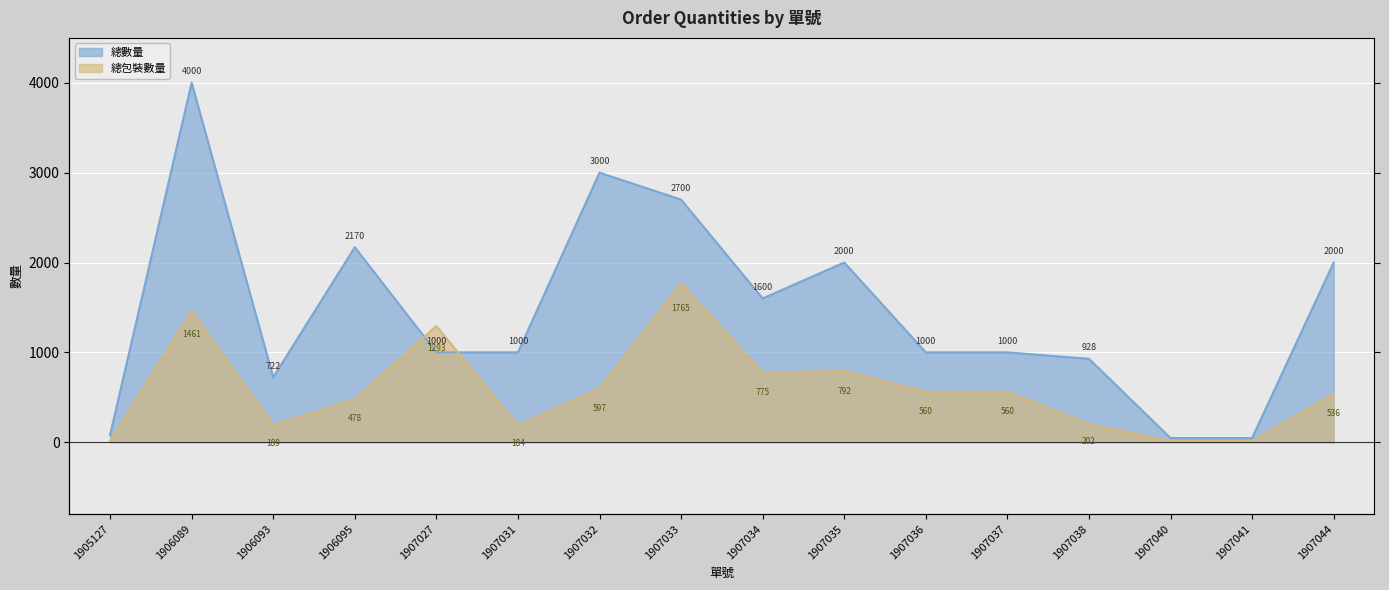

What is the average value of the 總包裝數量 series?

589